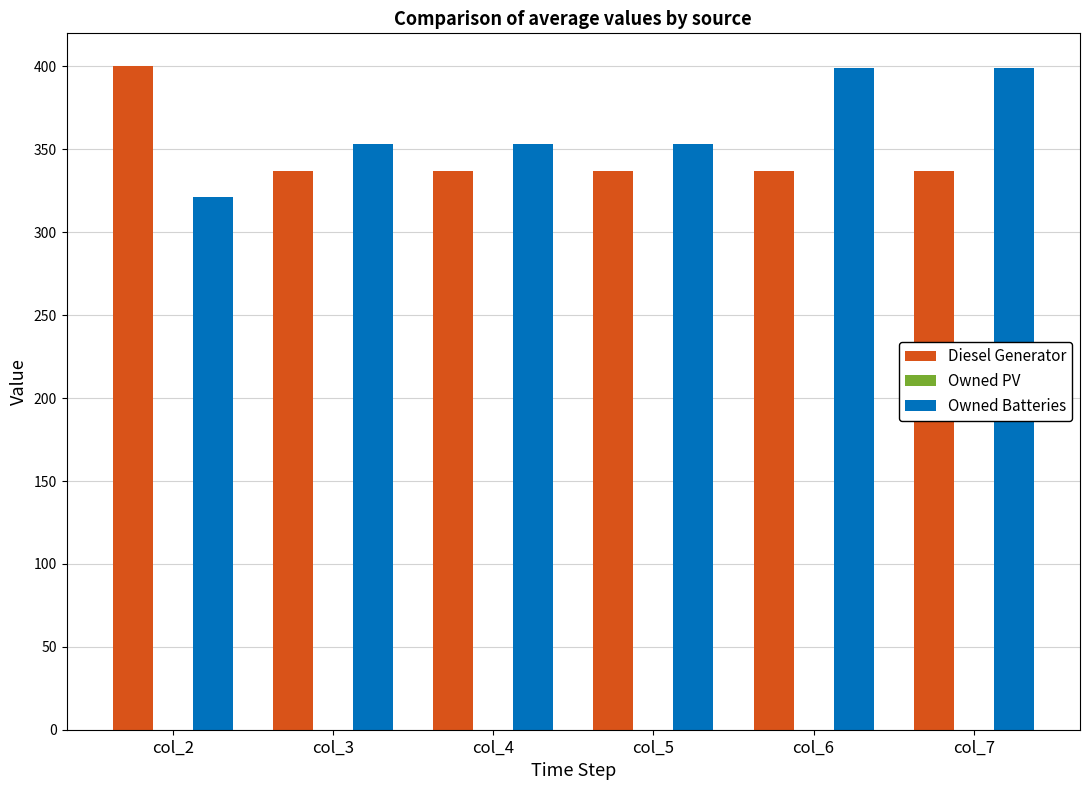

Is the value of Owned Batteries at col_7 greater than the value of Diesel Generator at col_5?

Yes